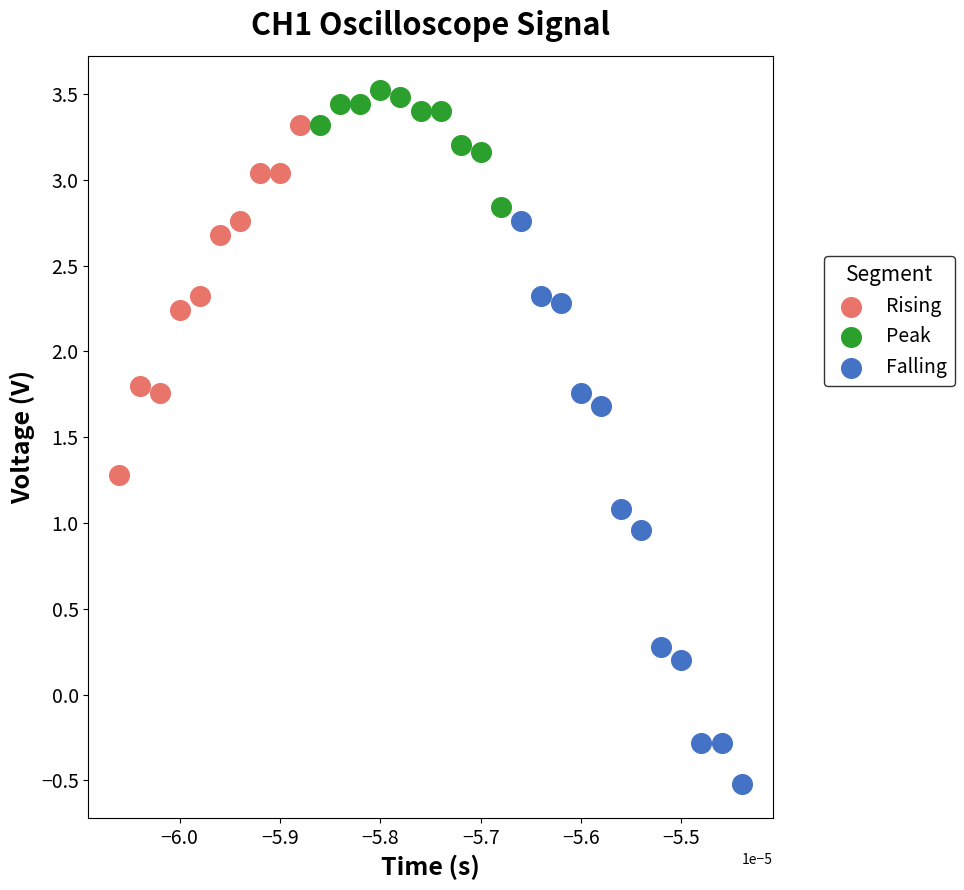

Which series contains the lowest Y value?

Falling